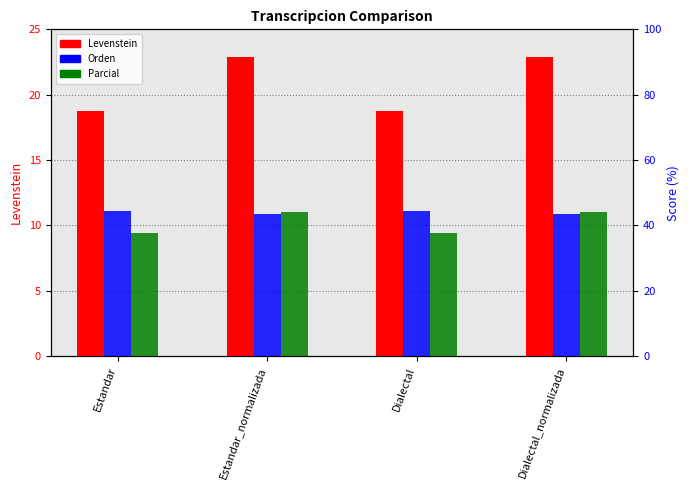

What are all the series names shown in the legend?

Levenstein, Orden, Parcial